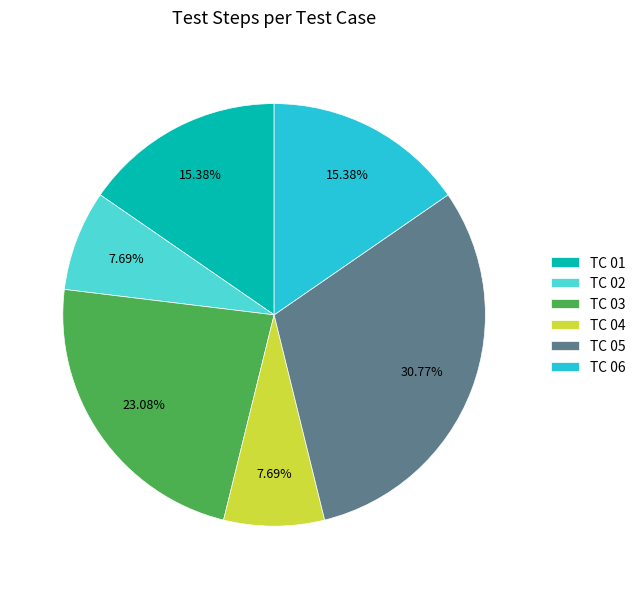

Which has a higher value, TC 01 or TC 03?

TC 03